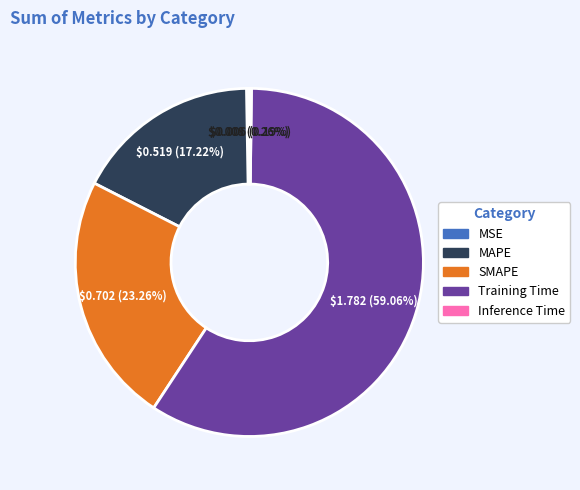

Which category has the biggest portion of the pie?

Training Time